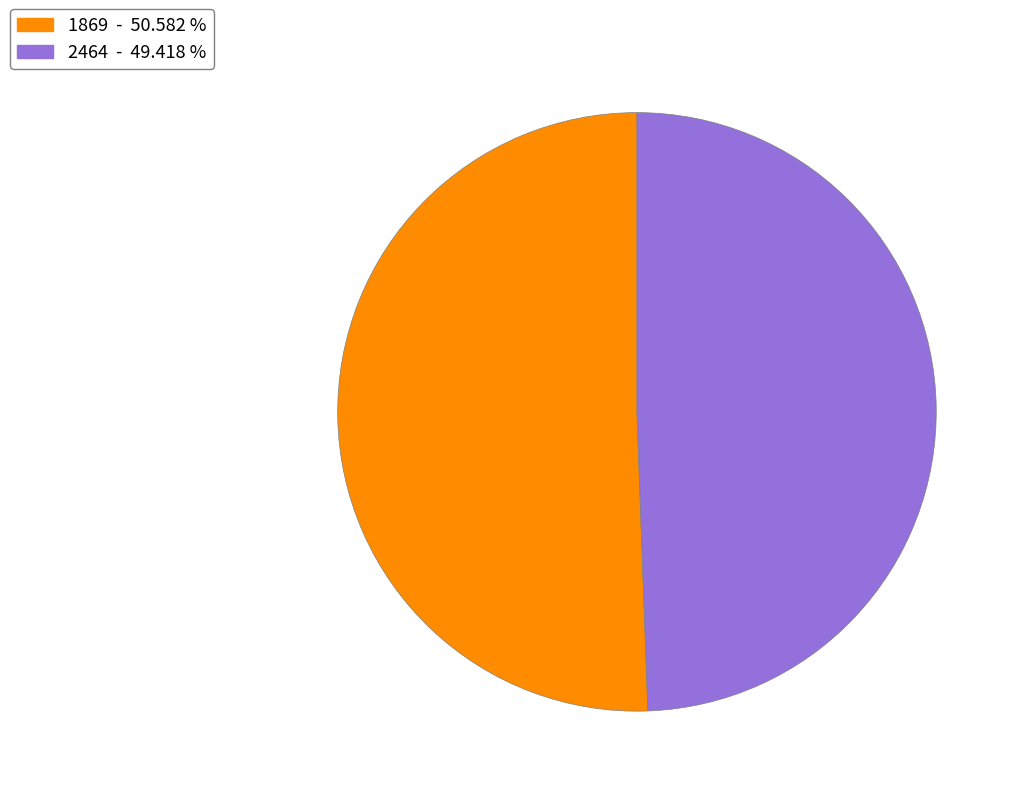

Do 1869 and 2464 together represent more than half of the pie?

Yes